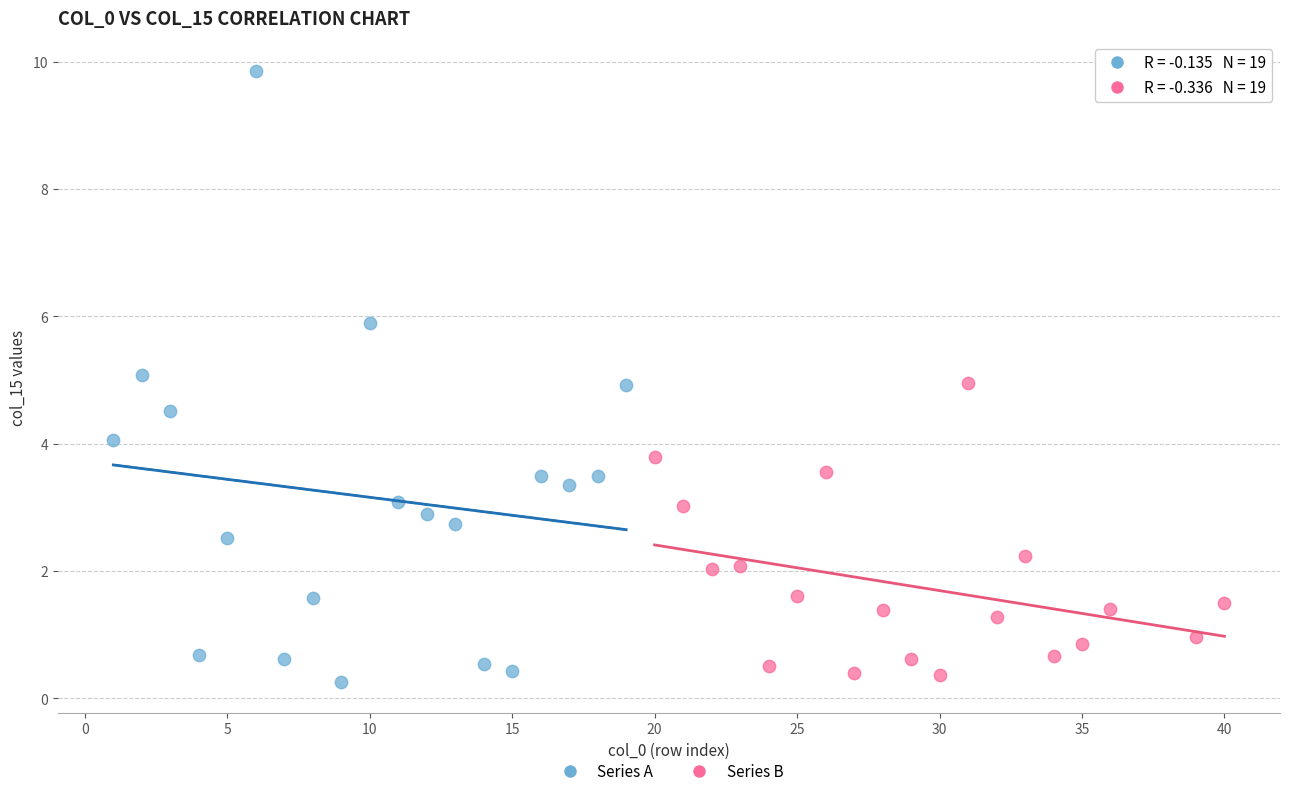

Which series has the widest spread of Y values?

Series A